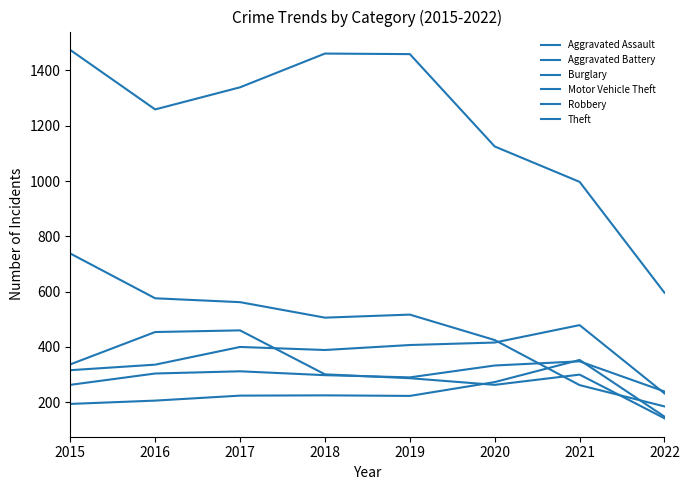

Which category has the lowest value in the Motor Vehicle Theft series?

2022